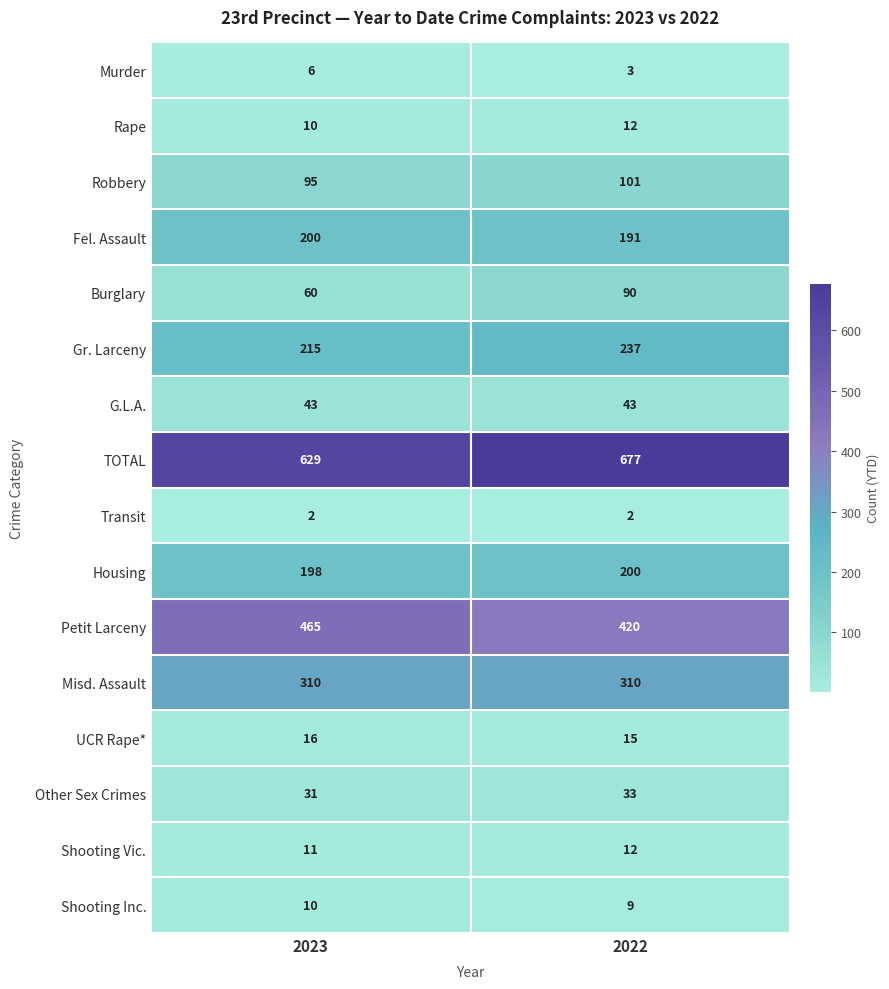

What is the total value across all series at 2023?

2301